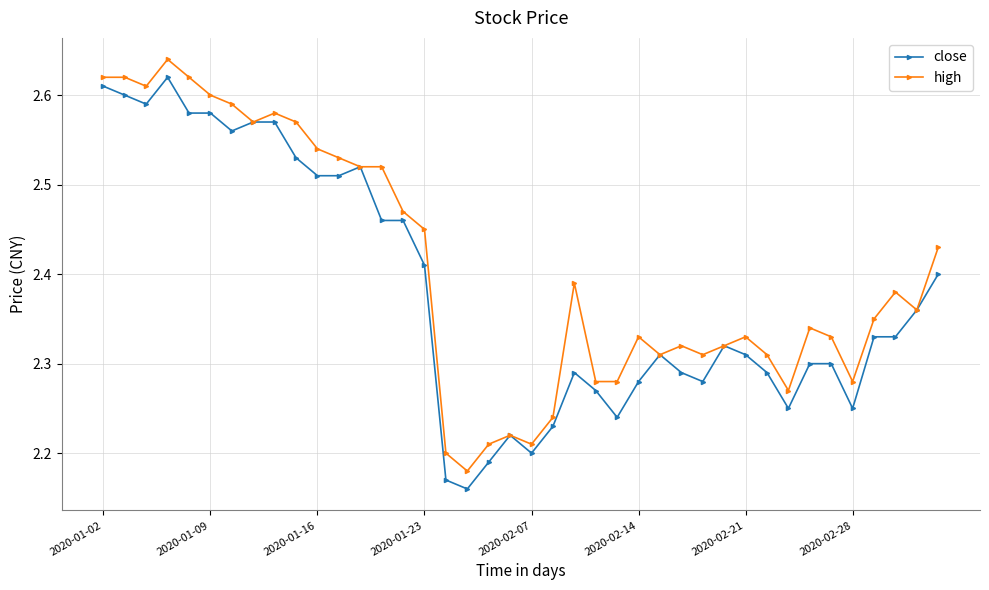

Rank the series by their average value, from highest to lowest.

high, close